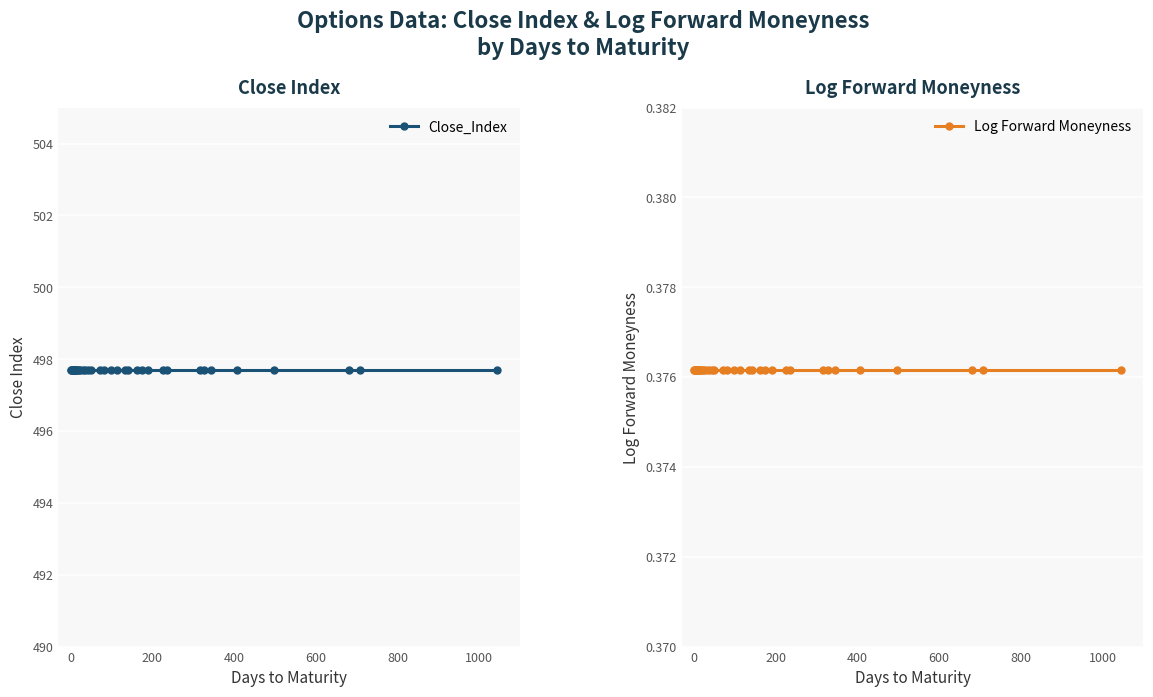

Reading left to right, what are all the values shown in this chart?

Close_Index: 497.7	497.7	497.7	497.7	497.7	497.7	497.7	497.7	497.7	497.7	497.7	497.7	497.7	497.7	497.7	497.7	497.7	497.7	497.7	497.7	497.7	497.7	497.7	497.7	497.7	497.7	497.7	497.7	497.7	497.7	497.7	497.7	497.7	497.7	497.7	497.7
Log Forward Moneyness: 0.4	0.4	0.4	0.4	0.4	0.4	0.4	0.4	0.4	0.4	0.4	0.4	0.4	0.4	0.4	0.4	0.4	0.4	0.4	0.4	0.4	0.4	0.4	0.4	0.4	0.4	0.4	0.4	0.4	0.4	0.4	0.4	0.4	0.4	0.4	0.4